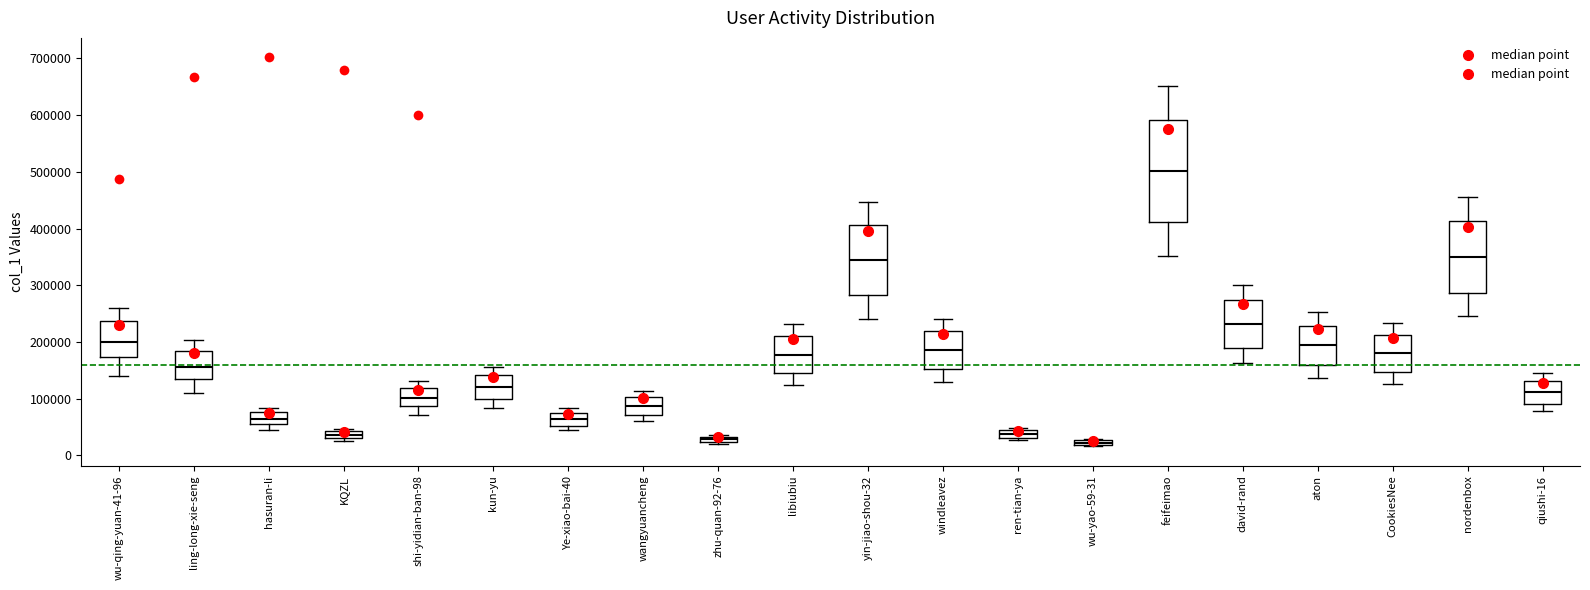

Which box's median line is the highest?

feifeimao